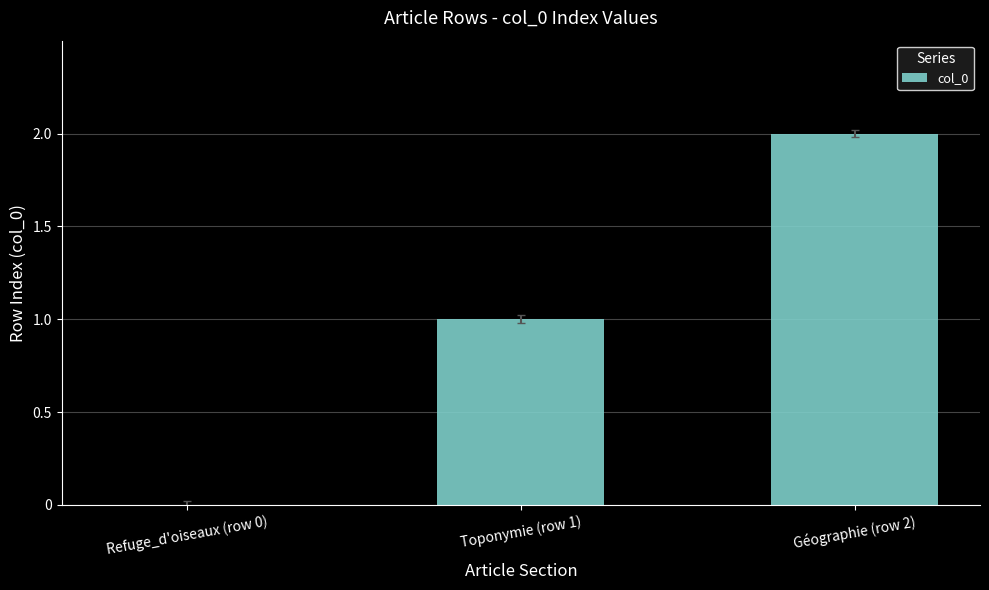

Reading left to right, extract all data points from this chart.

0	1	2